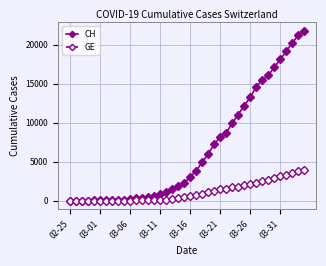

What is the greatest value displayed?

21804